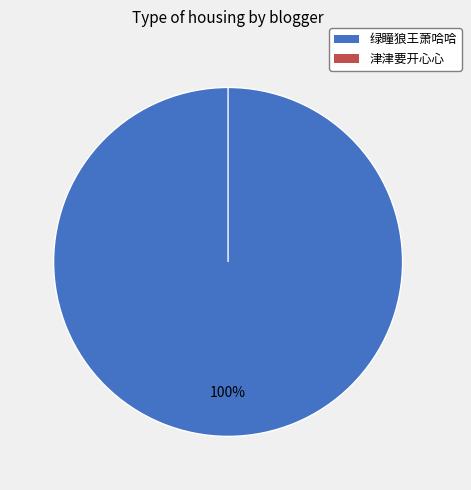

Is there any slice that represents more than half of the pie?

Yes